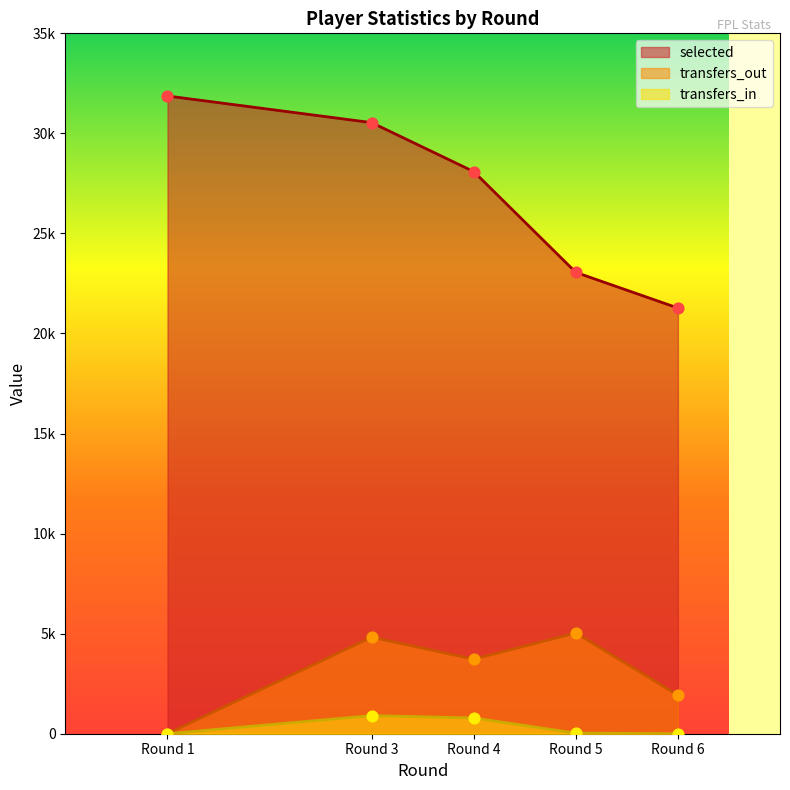

Which series has the largest total across all categories?

selected